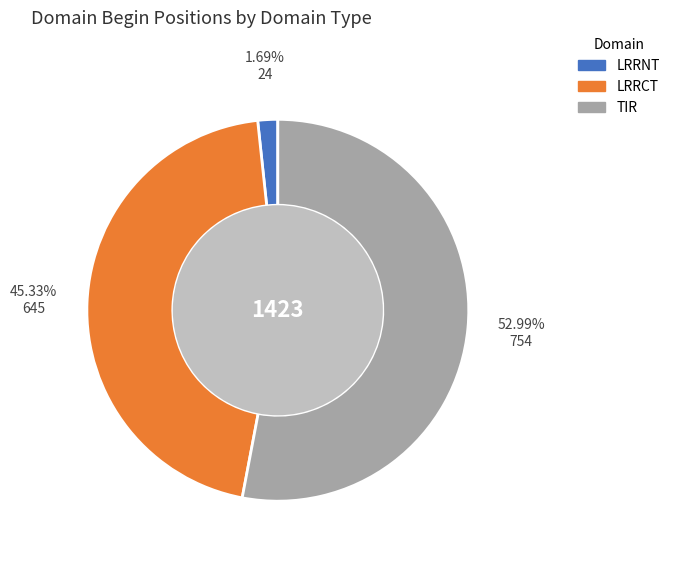

The TIR slice represents 43% of the pie. True or false?

False